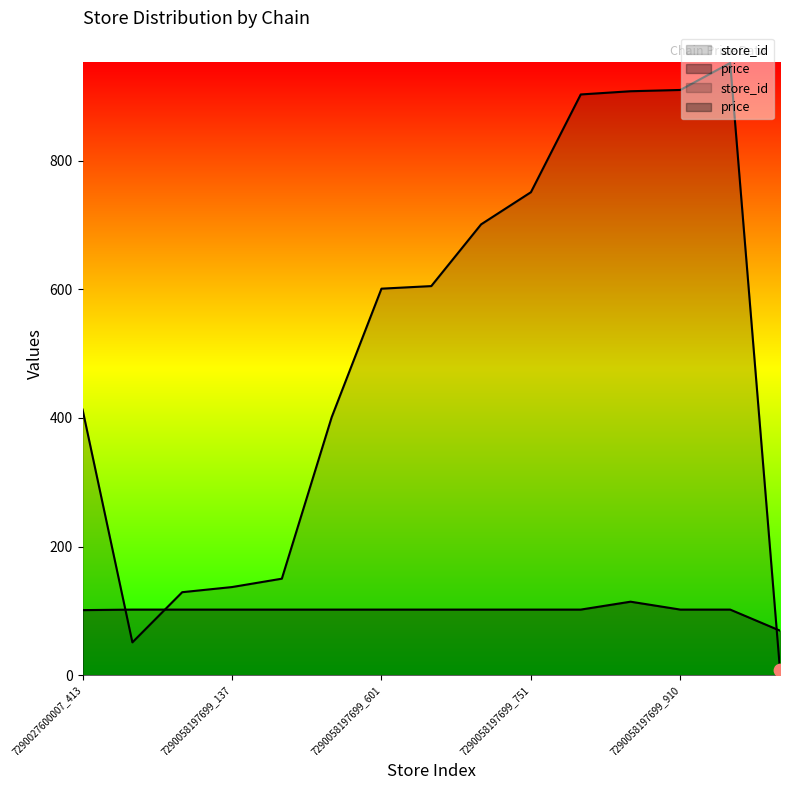

Which series contains the highest Y value?

store_id